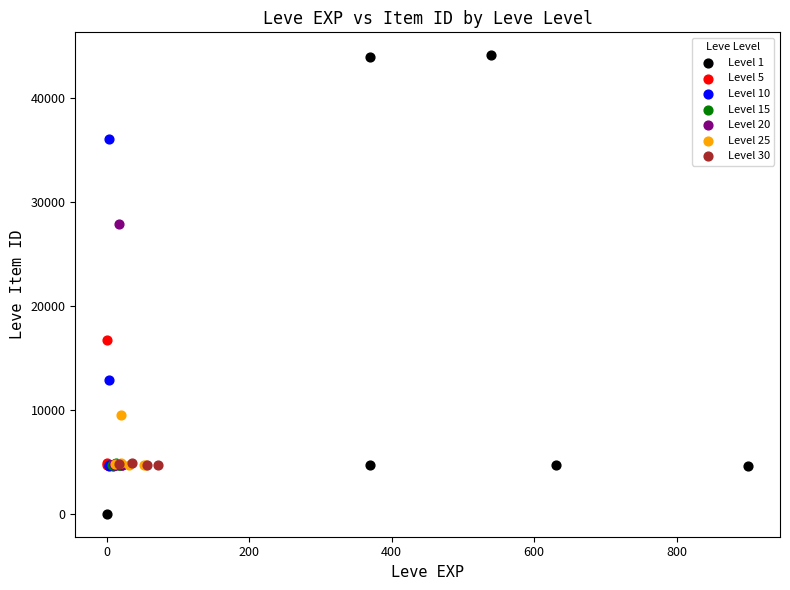

Which series has the largest Y range (max minus min)?

Level 1